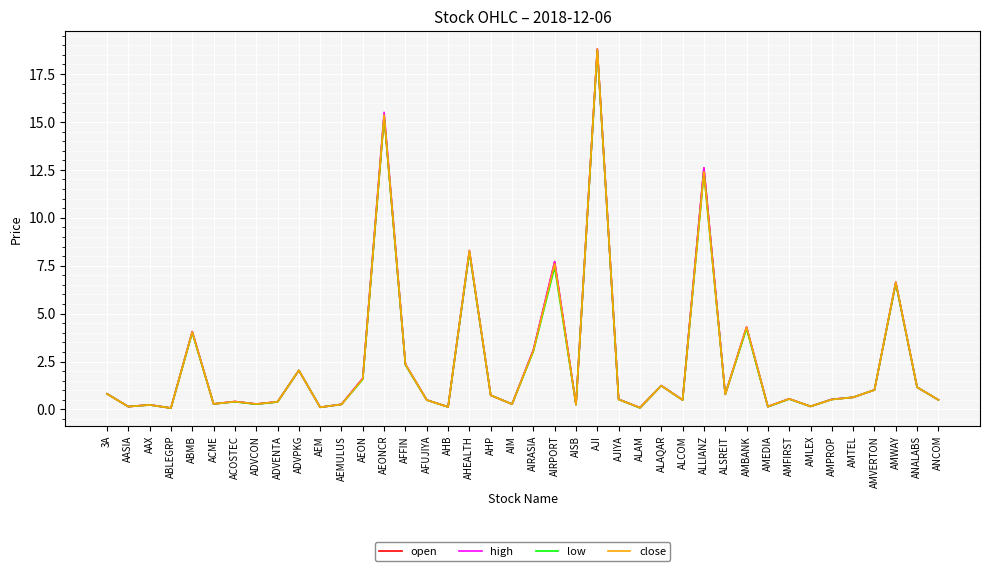

True or false: open has a value of 27.1 at AEONCR.

False